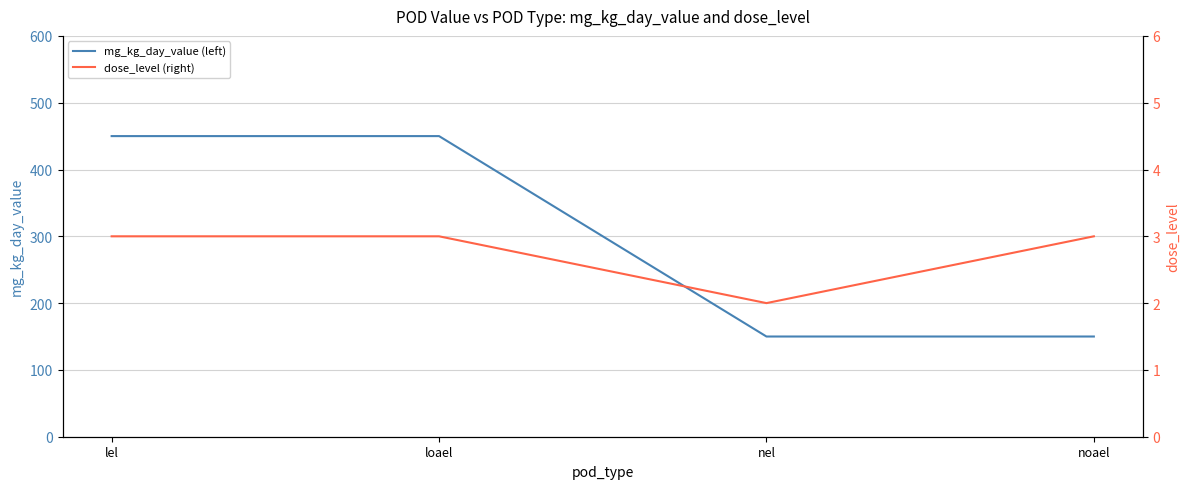

Which series has the widest spread of values?

mg_kg_day_value (left)